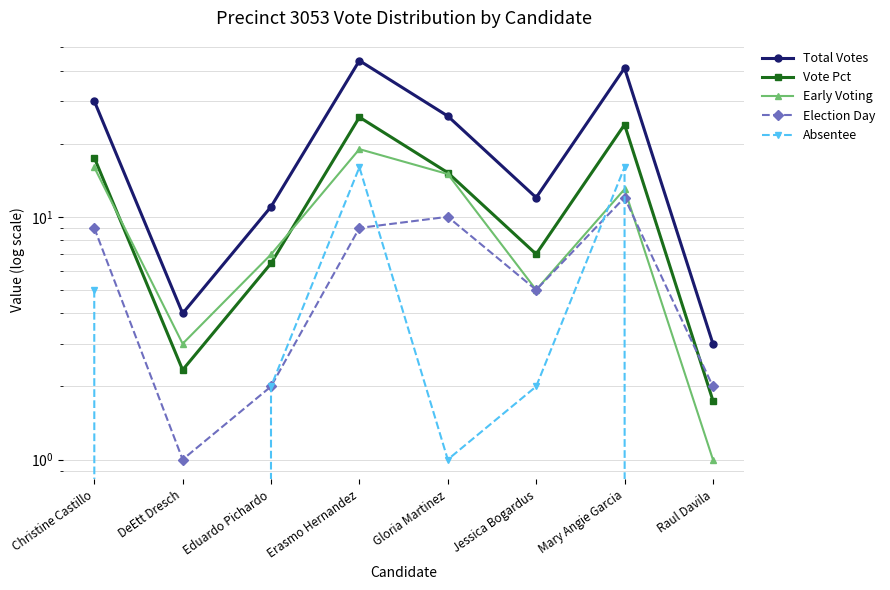

The value of Vote Pct at DeEtt Dresch is 2.3. True or false?

True